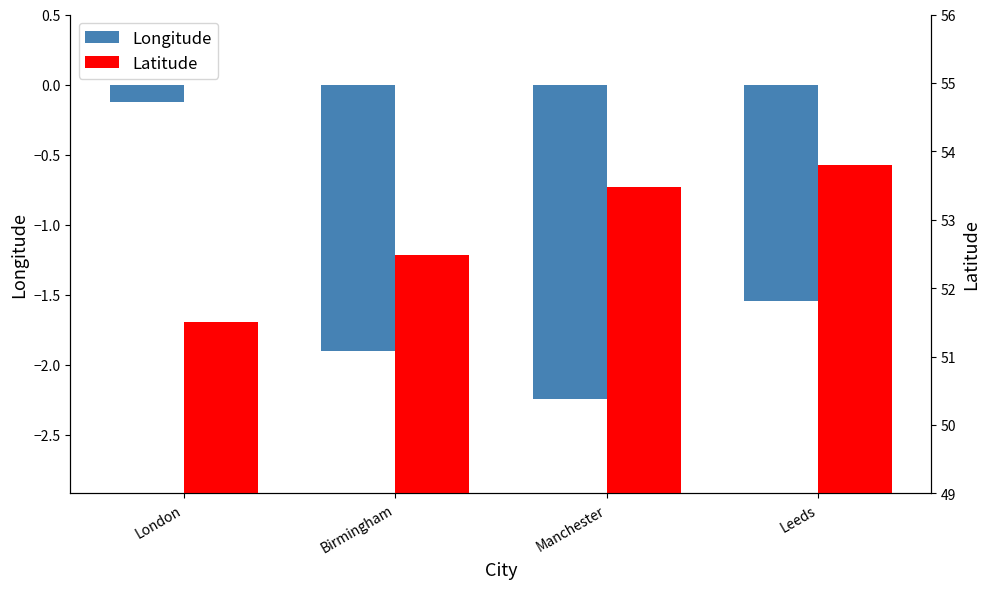

What is the difference between the Longitude values at Manchester and Leeds?

0.7